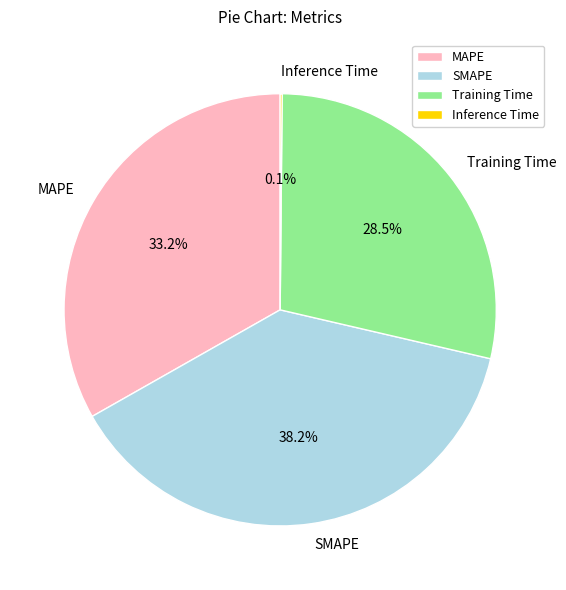

Approximately how many times larger is the value at MAPE compared to Training Time?

1.2